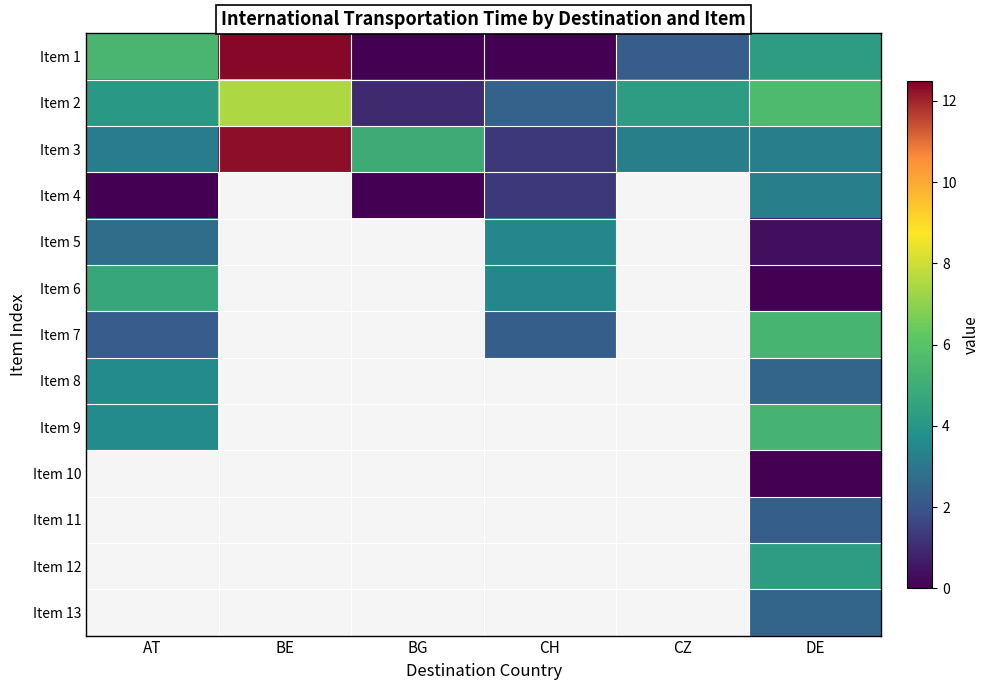

Where is Item 2 nearest to the value 4?

AT